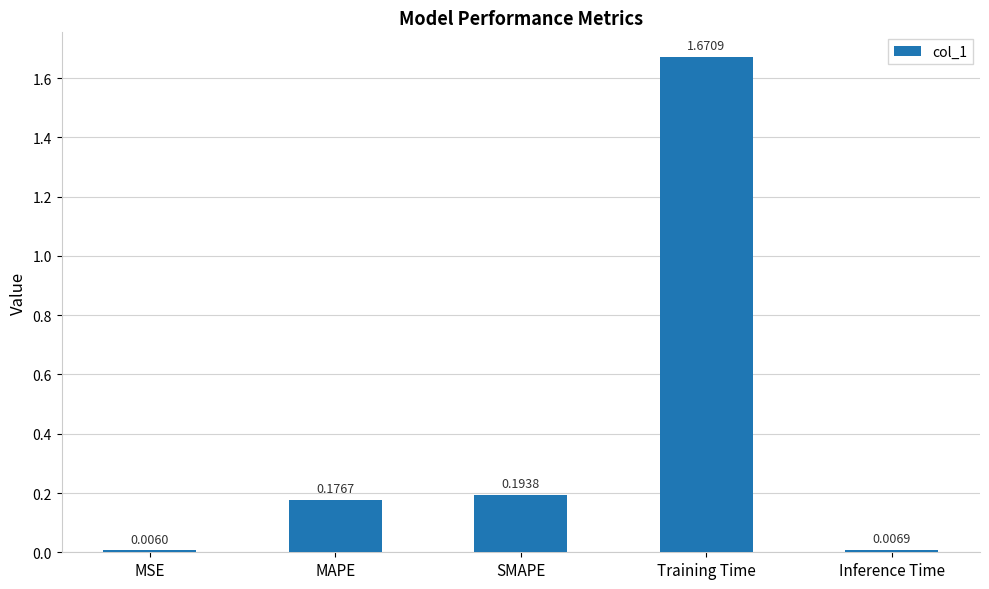

List the labels in order of value, smallest first.

MSE, Inference Time, MAPE, SMAPE, Training Time